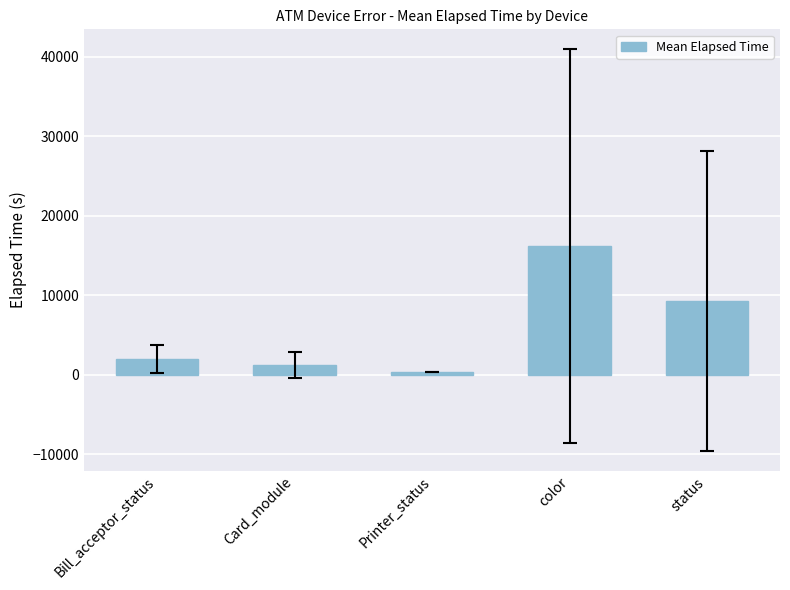

Approximately how many times larger is the value at status compared to Card_module?

7.5